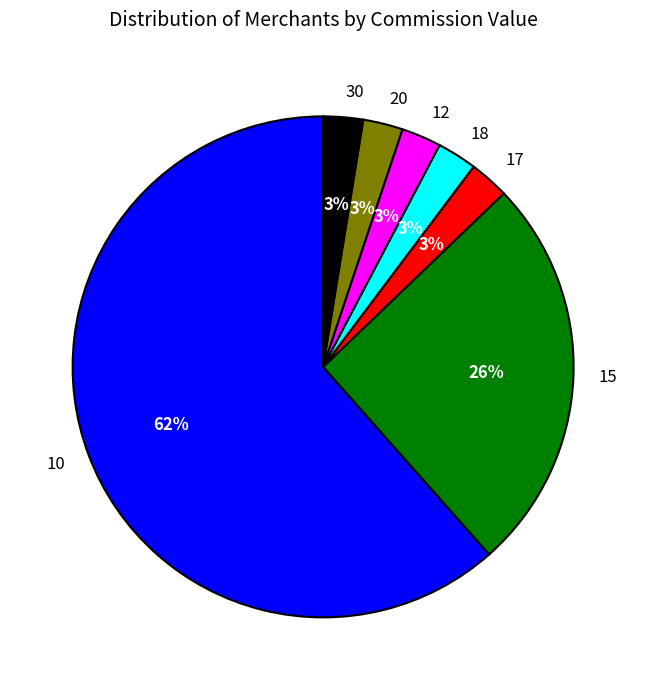

Does 12 represent more than half of the total?

No